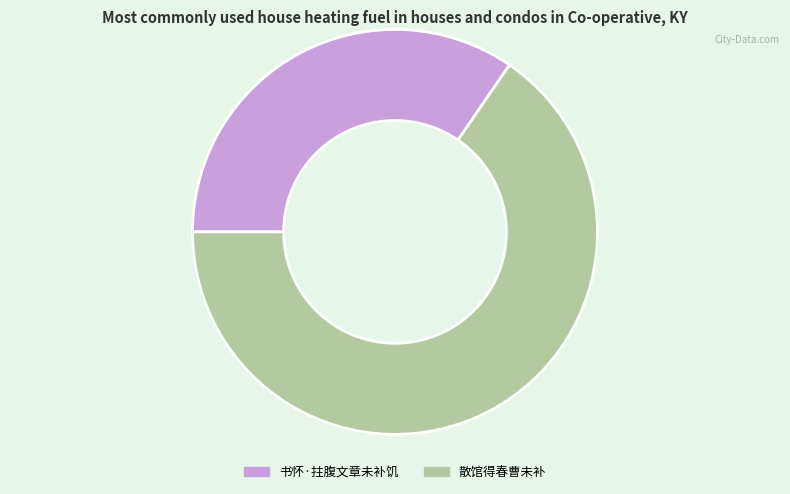

True or false: 书怀·拄腹文章未补饥 accounts for 49% of the total.

False